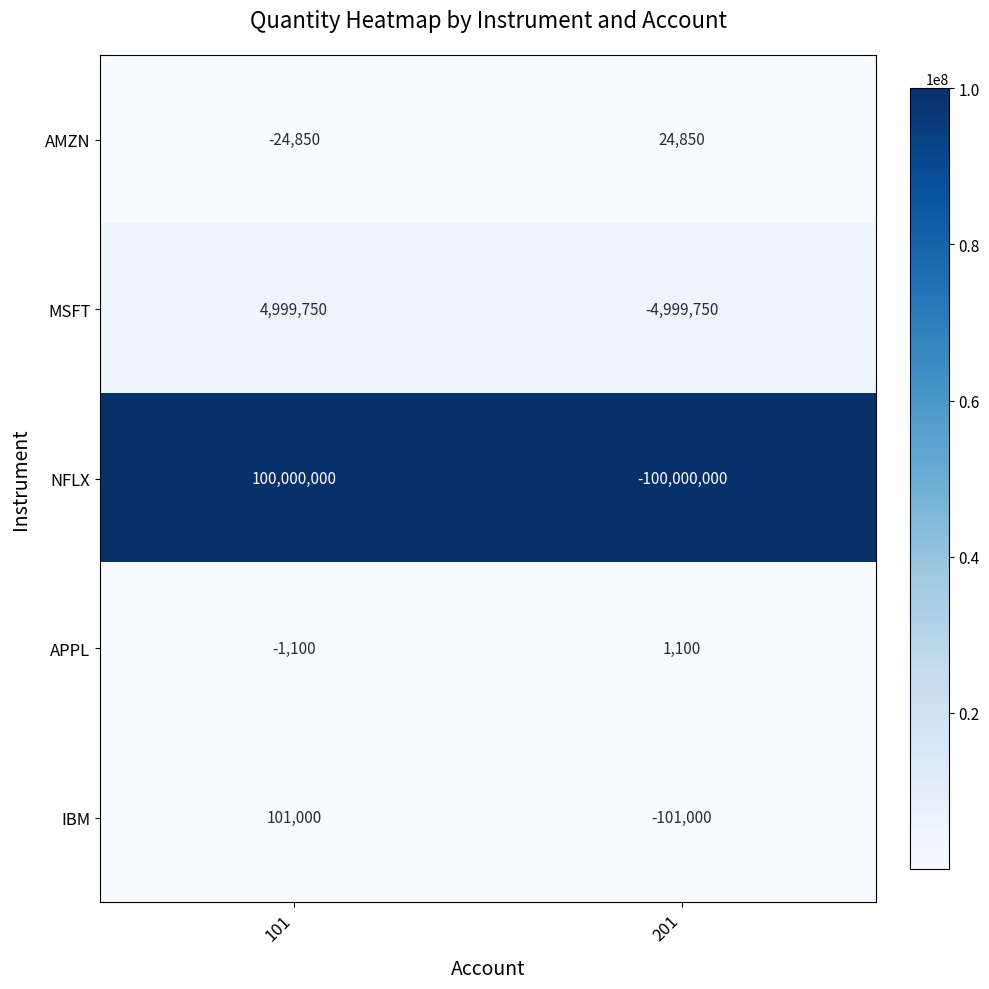

True or false: IBM has a value of 101000 at 101.

True